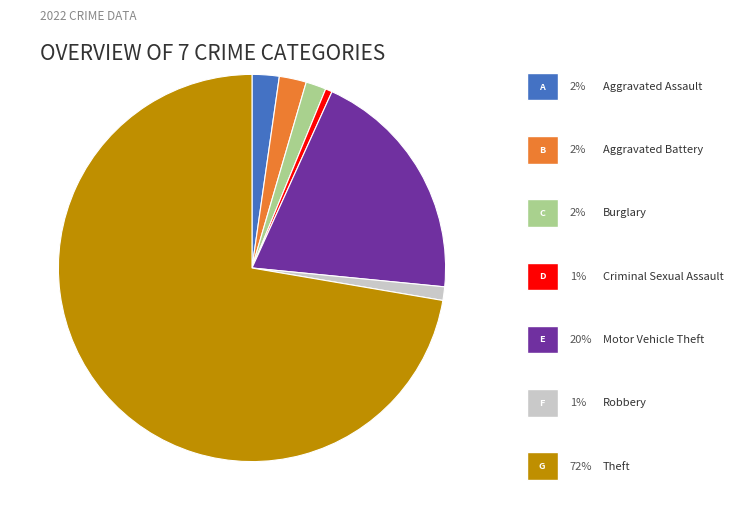

Is there a majority slice in this chart?

Yes